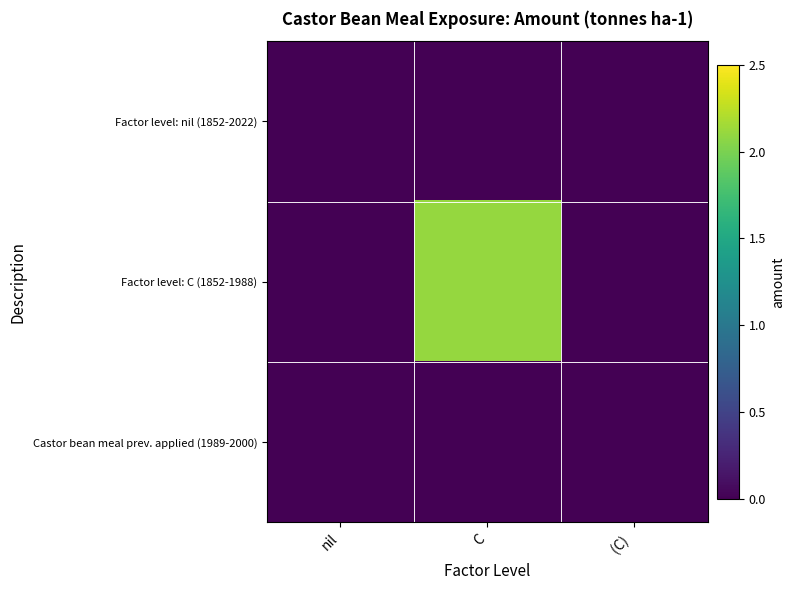

List the series in order of their peak value, lowest first.

Factor level: nil (1852-2022), Castor bean meal prev. applied (1989-2000), Factor level: C (1852-1988)